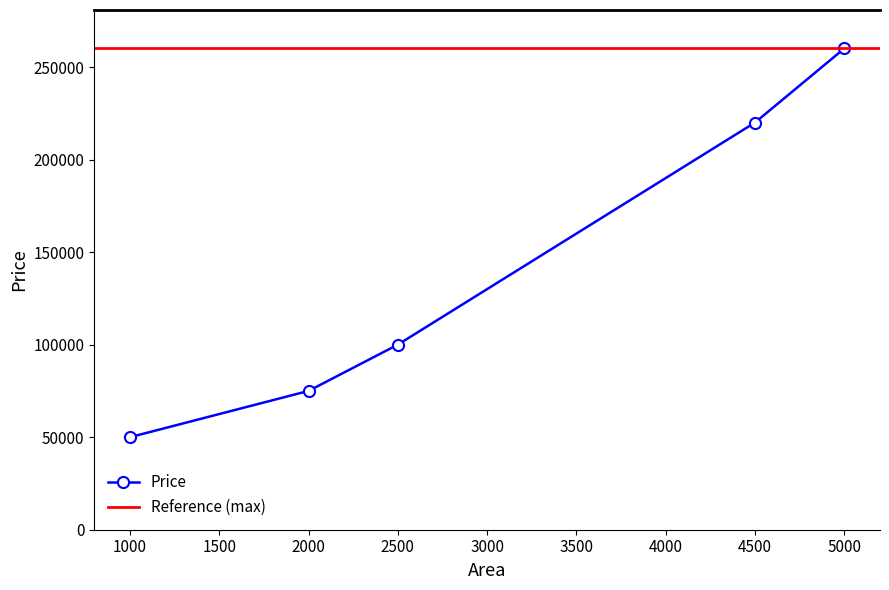

Between 4500 and 2500, which is larger?

4500